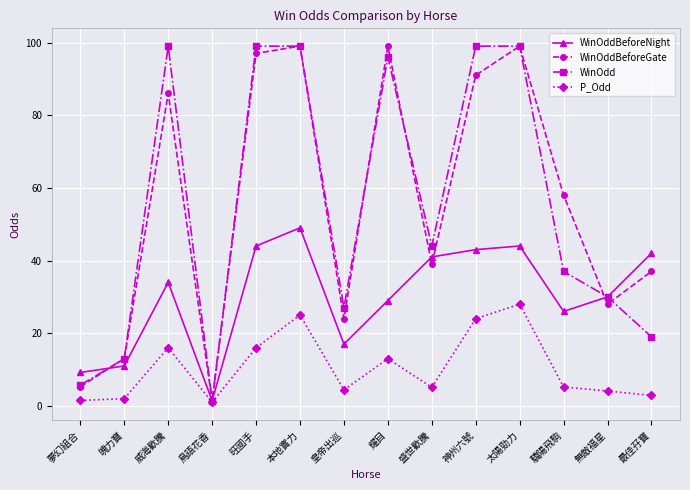

Read the WinOdd value at 威海歡騰.

99.0